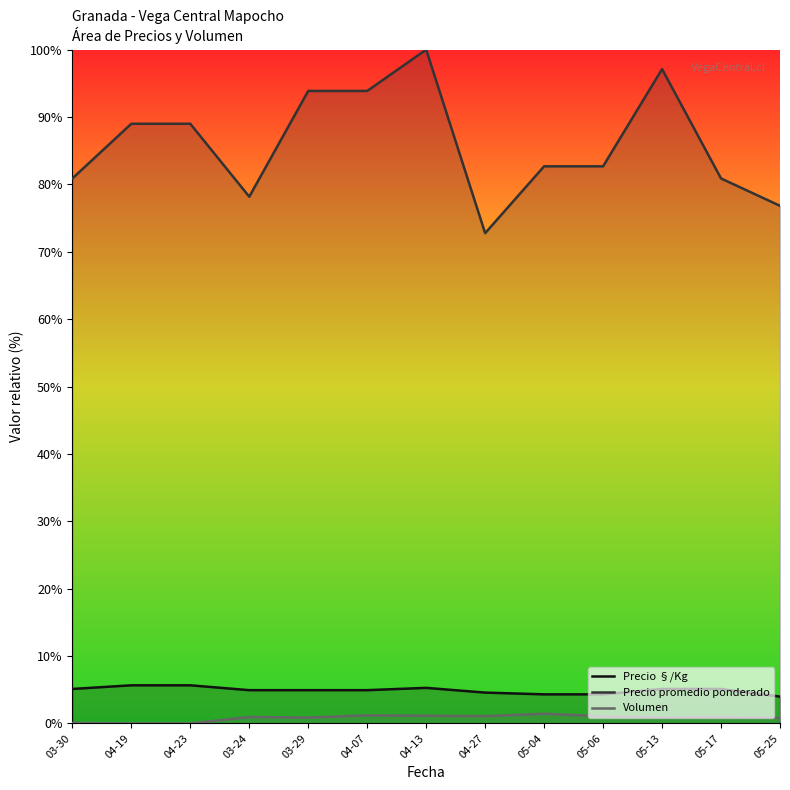

The value of Precio §/Kg at 04-13 is 5.3. True or false?

True